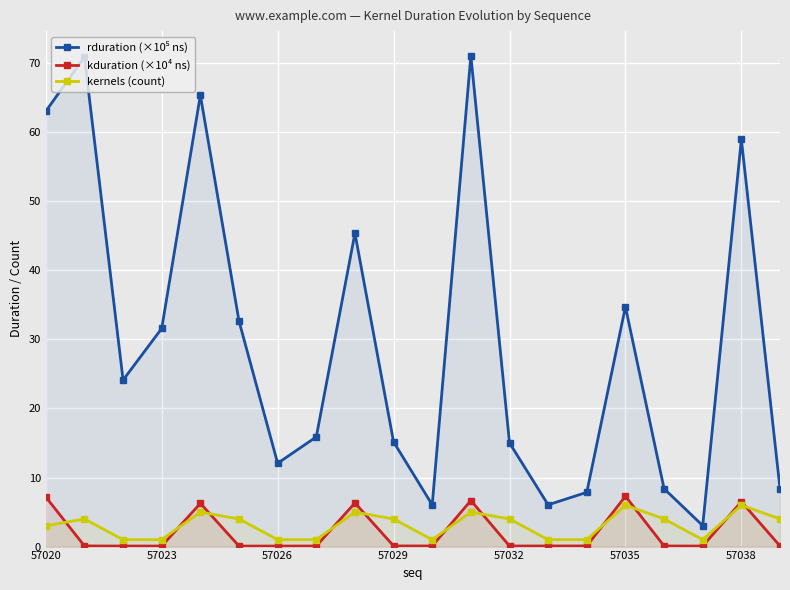

What is the difference between the highest and lowest values at 57035?

28.7